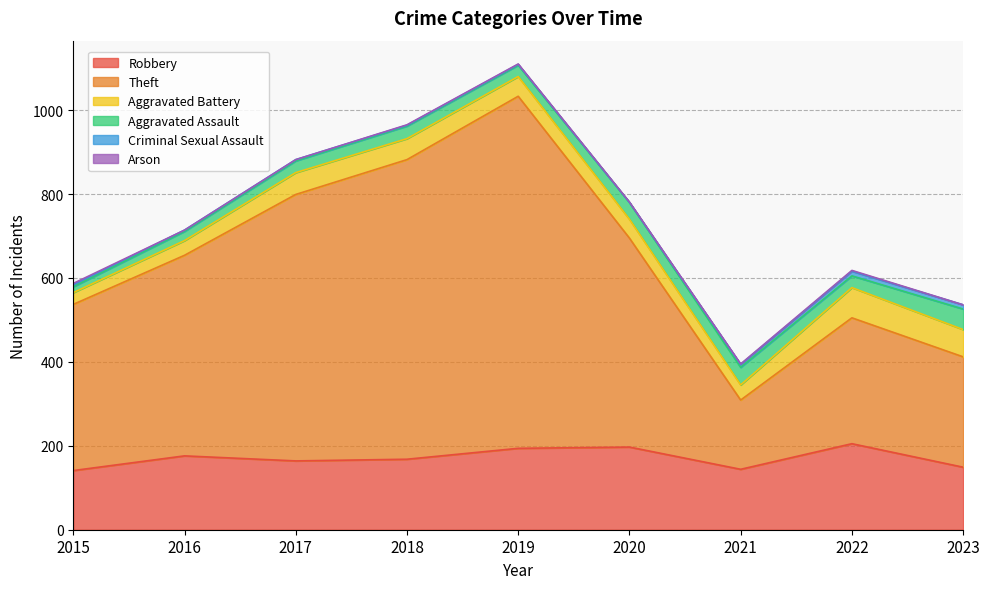

Reading left to right, what are all the values shown in this chart?

Robbery: 141	176	164	168	194	197	144	205	149
Theft: 396	478	635	714	839	498	165	300	263
Aggravated Battery: 28	35	52	50	47	45	36	72	65
Aggravated Assault: 14	22	28	30	27	40	42	28	49
Criminal Sexual Assault: 5	3	3	2	2	0	7	11	10
Arson: 3	0	0	1	1	1	1	2	0